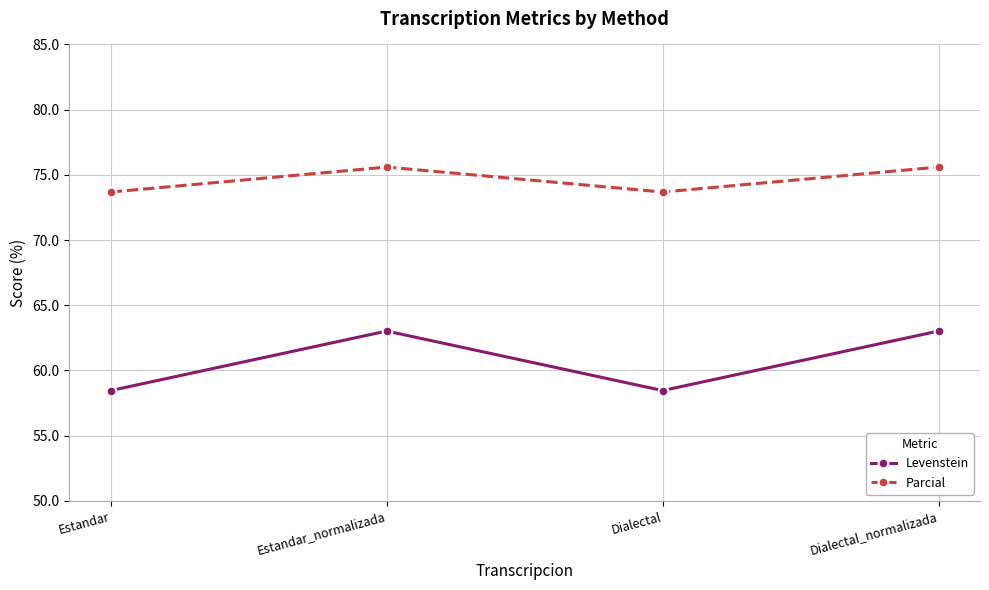

What is the value of the Parcial point at the 2nd from the left?

75.6